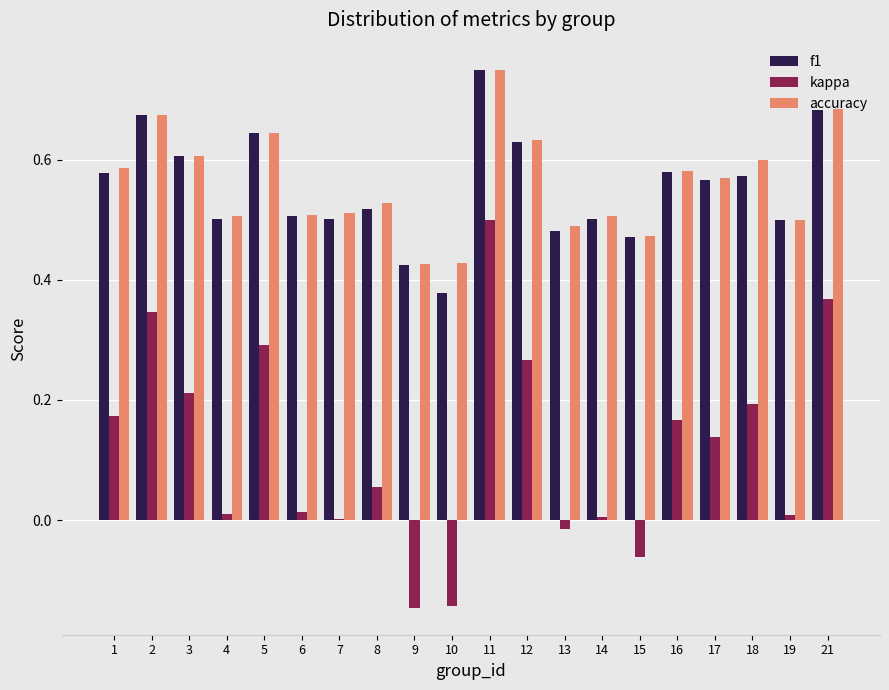

Is it true that accuracy equals 0.5 at 8?

True